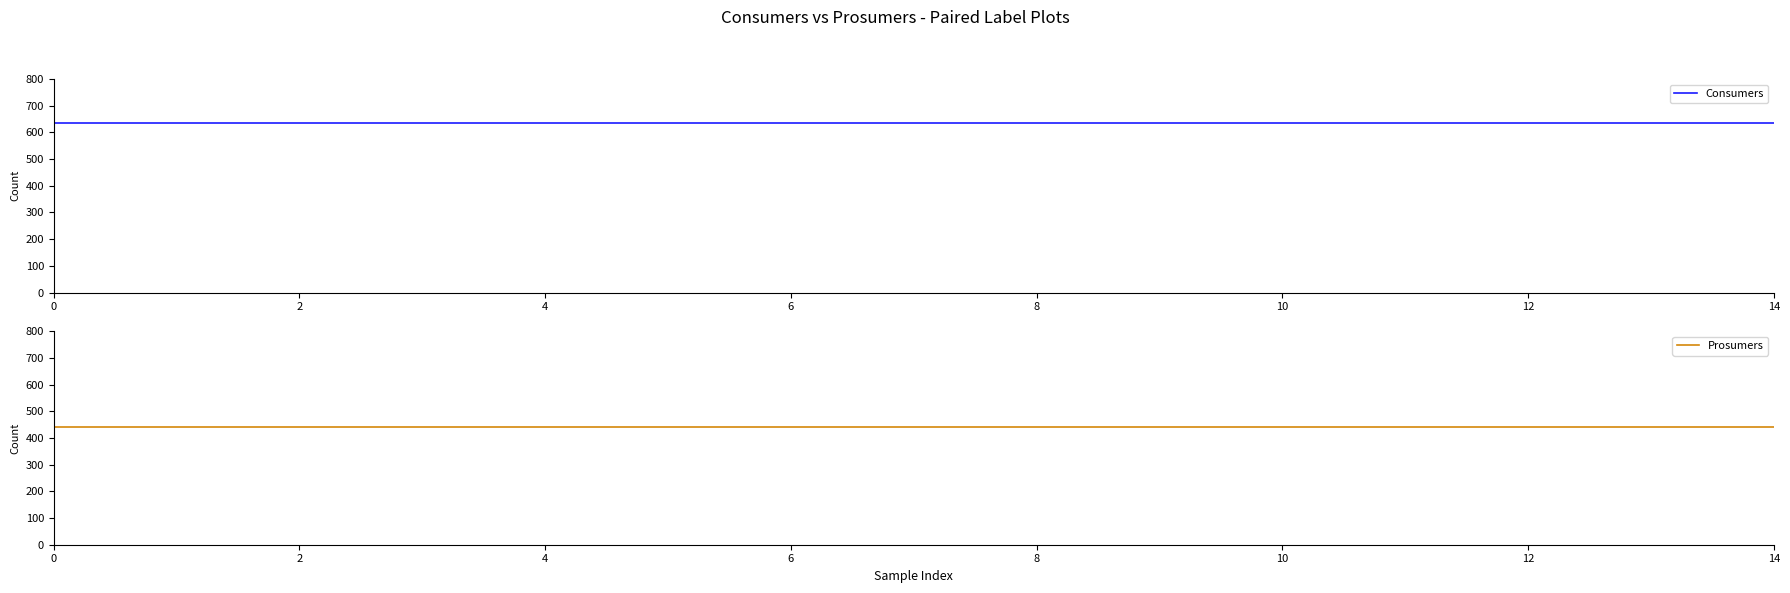

Which has a higher value, 14 or 10?

14